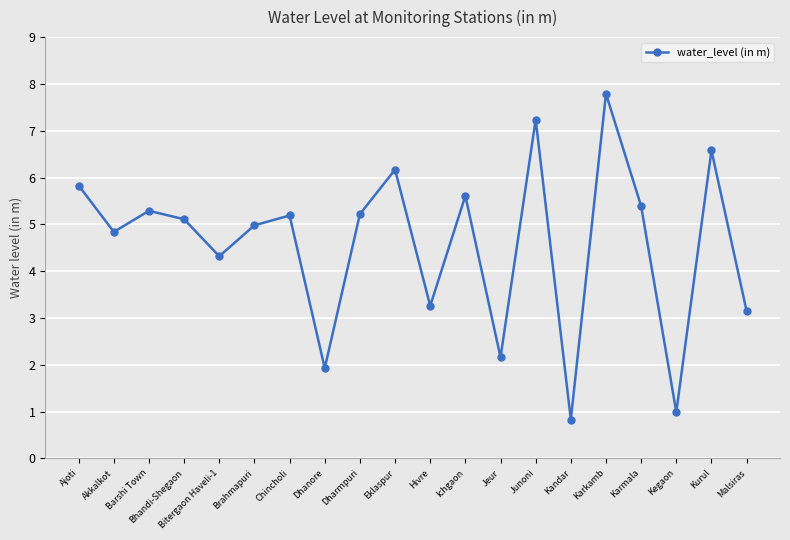

What position from the right is Eklaspur?

11